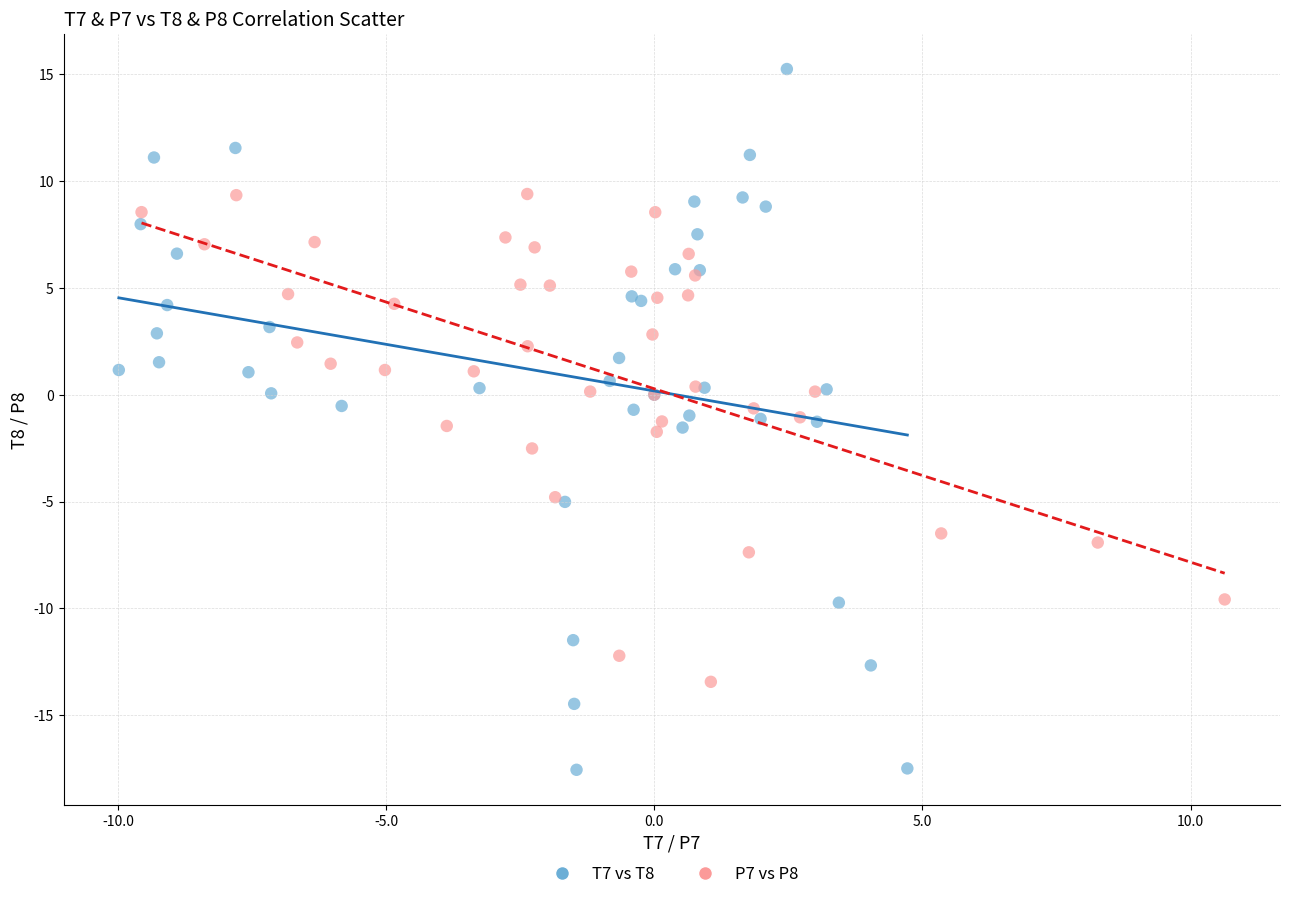

What are all the series names shown in the legend?

T7 vs T8, P7 vs P8